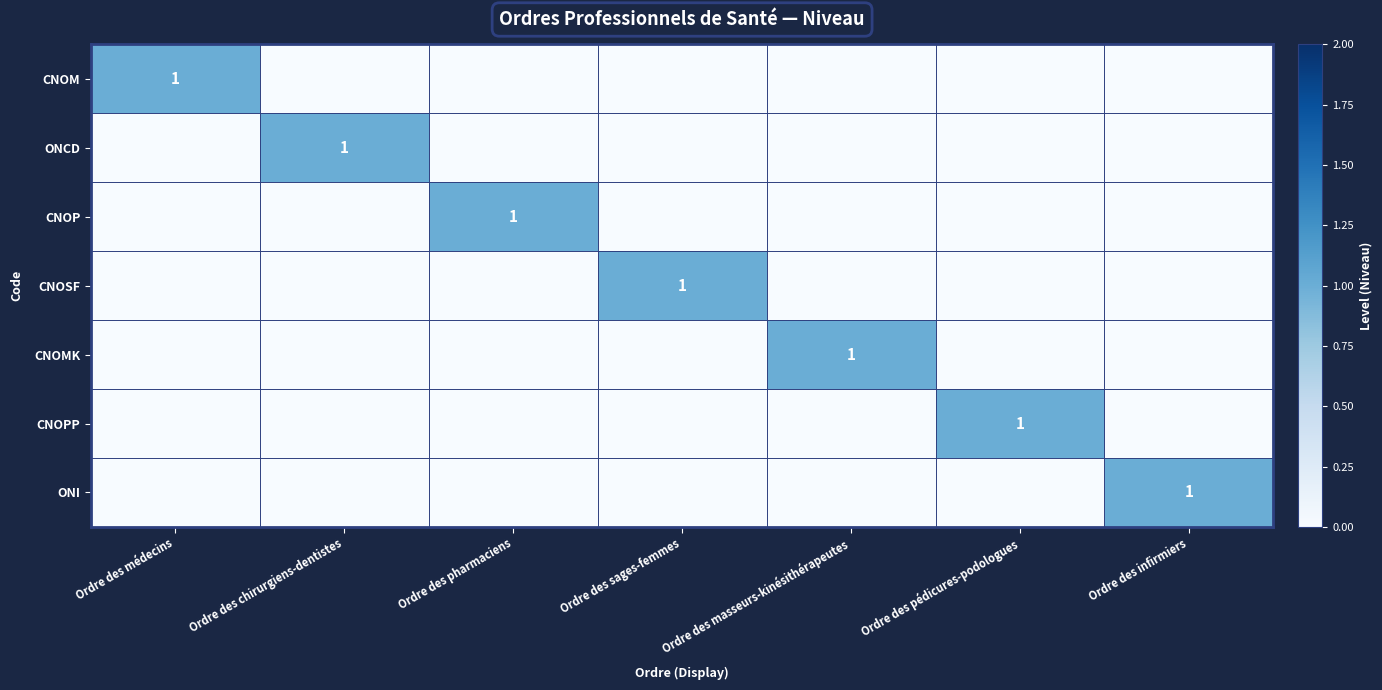

True or false: ONI has a value of 2 at Ordre des infirmiers.

False